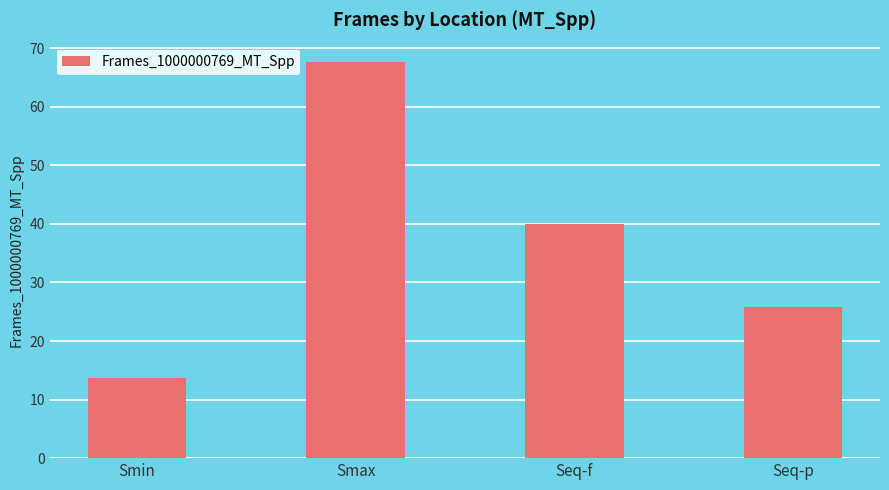

What is the greatest value displayed?

67.6